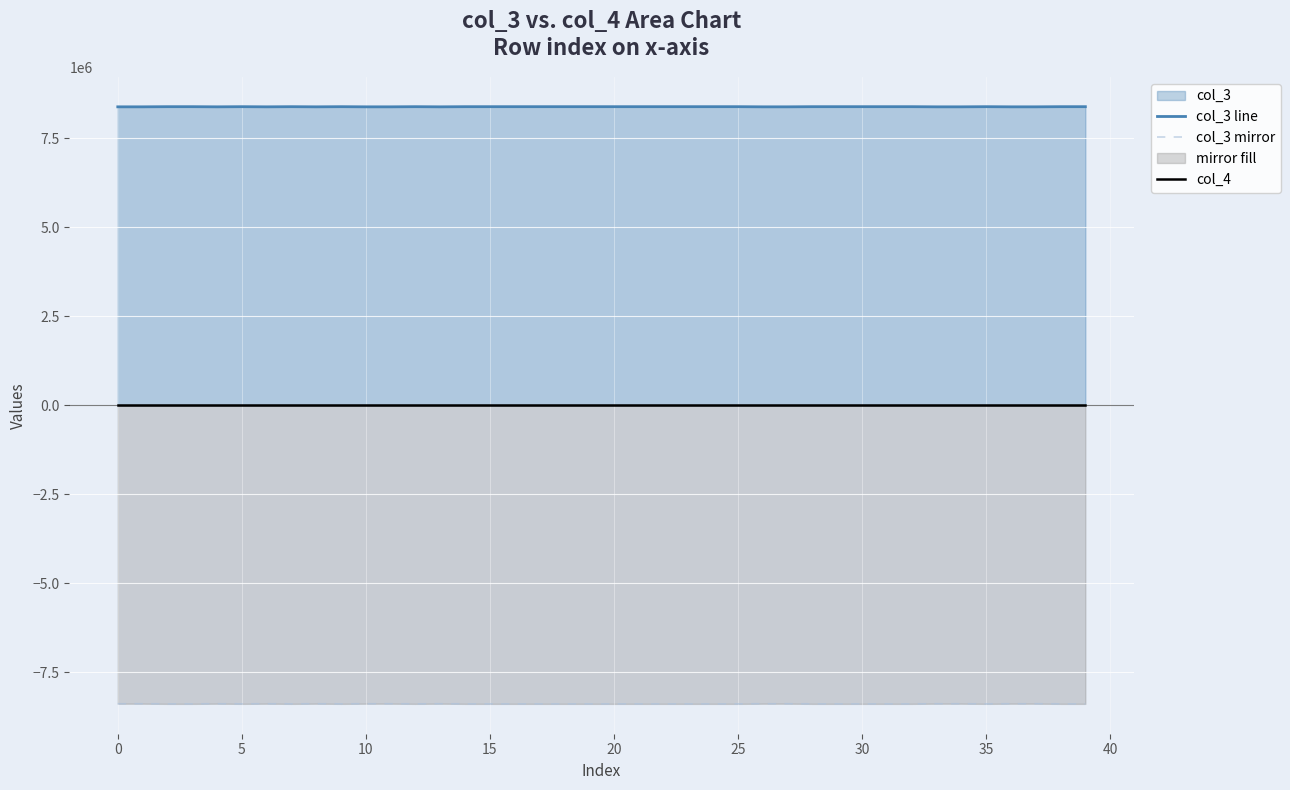

How many col_3 line values are between 8388752 and 8392848?

40